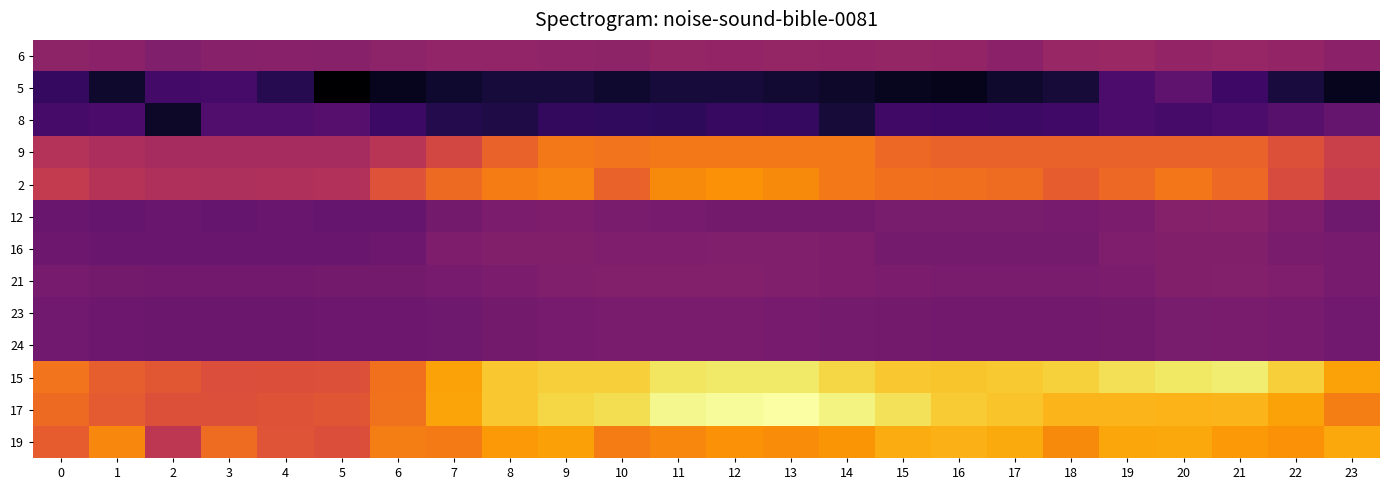

What is the total value across all series at 5?

13.0